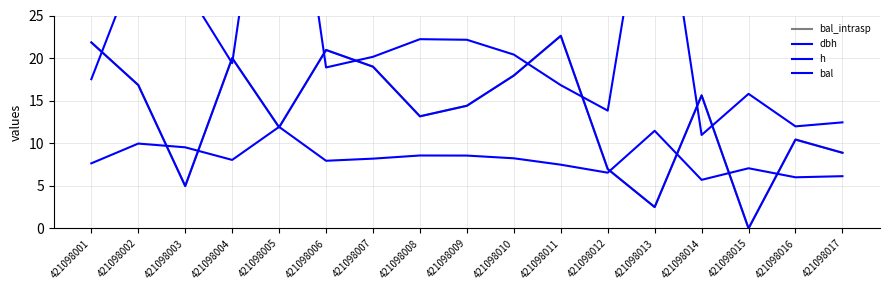

How many distinct data groups are displayed?

4